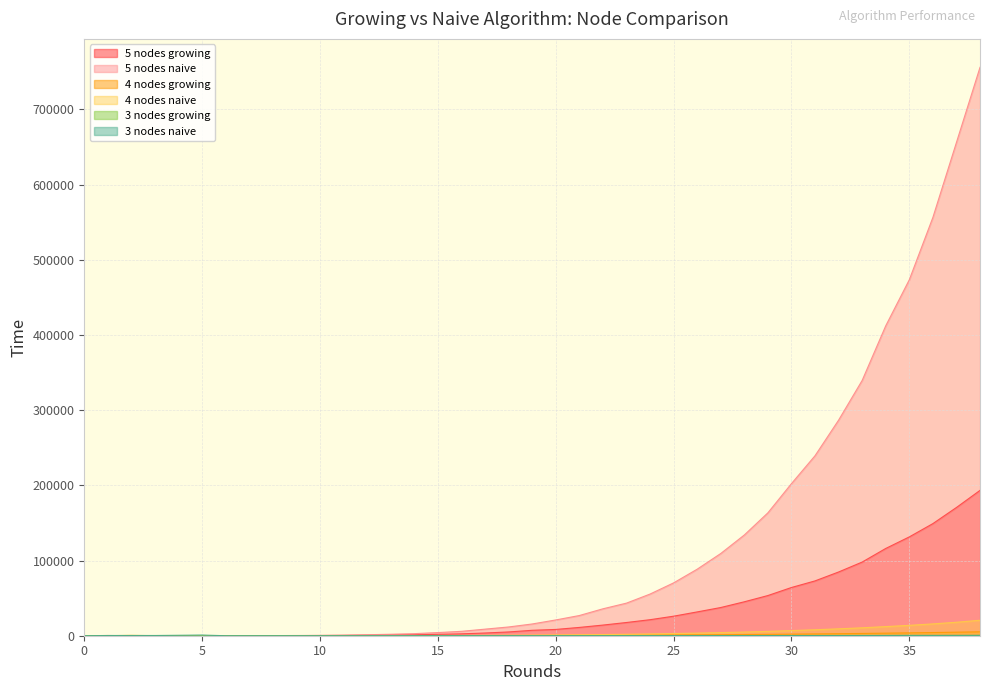

Does the chart have visible grid lines?

Yes